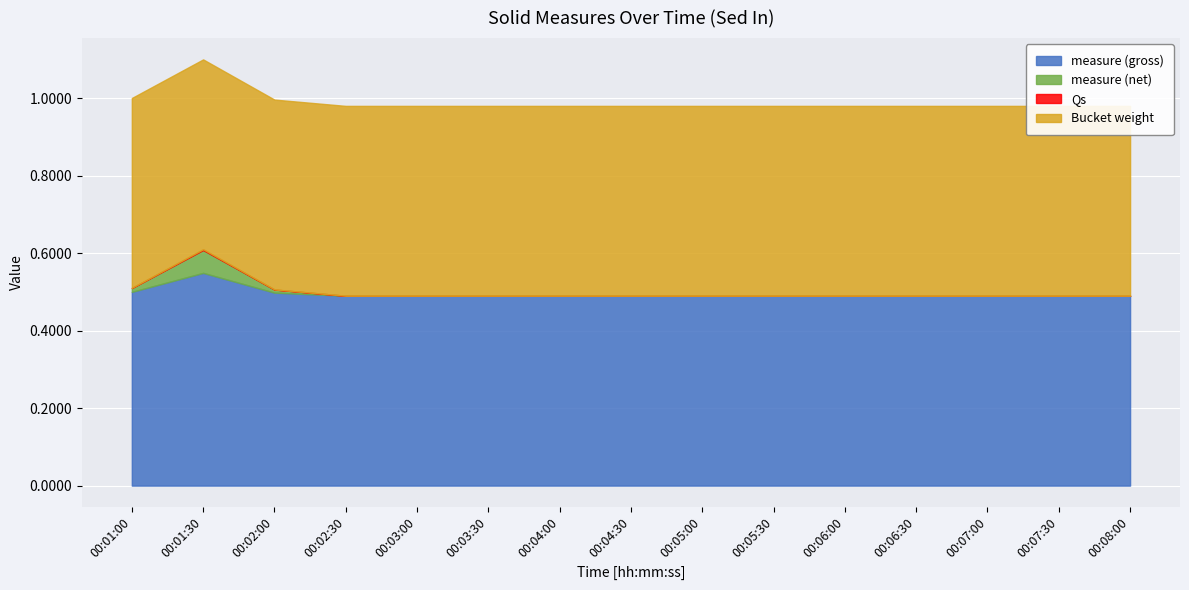

True or false: Bucket weight and measure (gross) intersect in this chart.

False